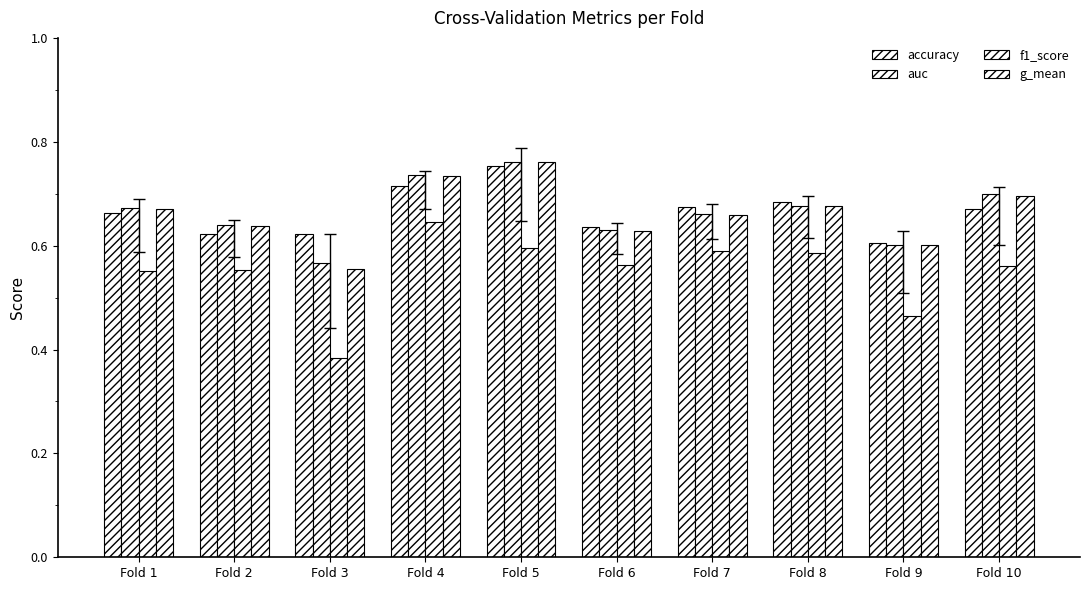

List the labels in order of g_mean value, smallest first.

Fold 3, Fold 9, Fold 6, Fold 2, Fold 7, Fold 1, Fold 8, Fold 10, Fold 4, Fold 5